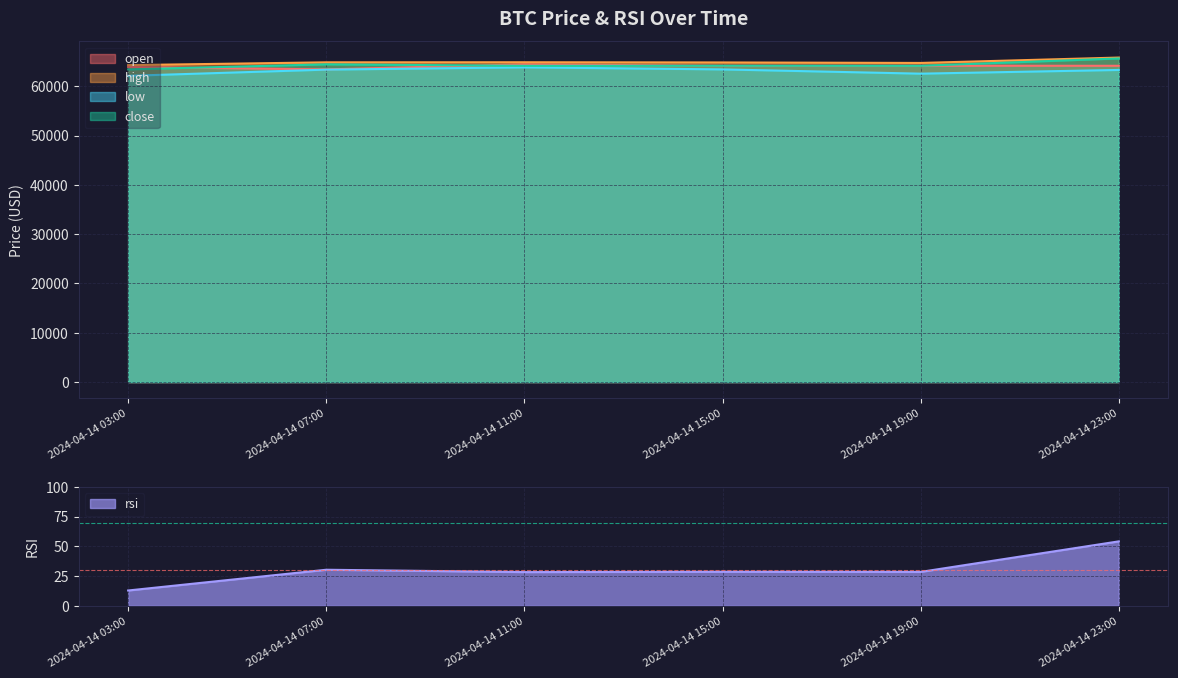

Rank the series by their maximum value, from highest to lowest.

high, close, open, low, rsi